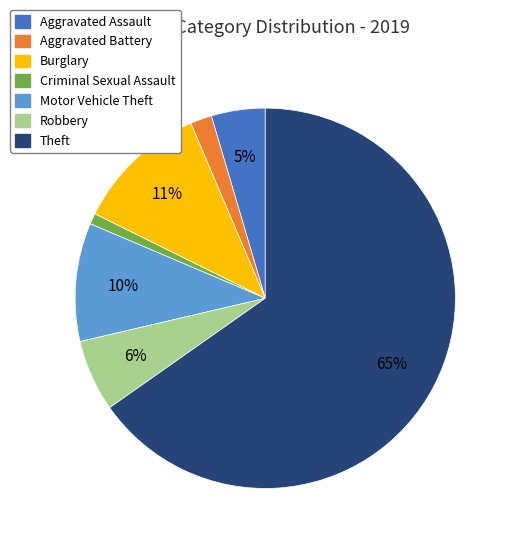

Does any single category account for the majority?

Yes